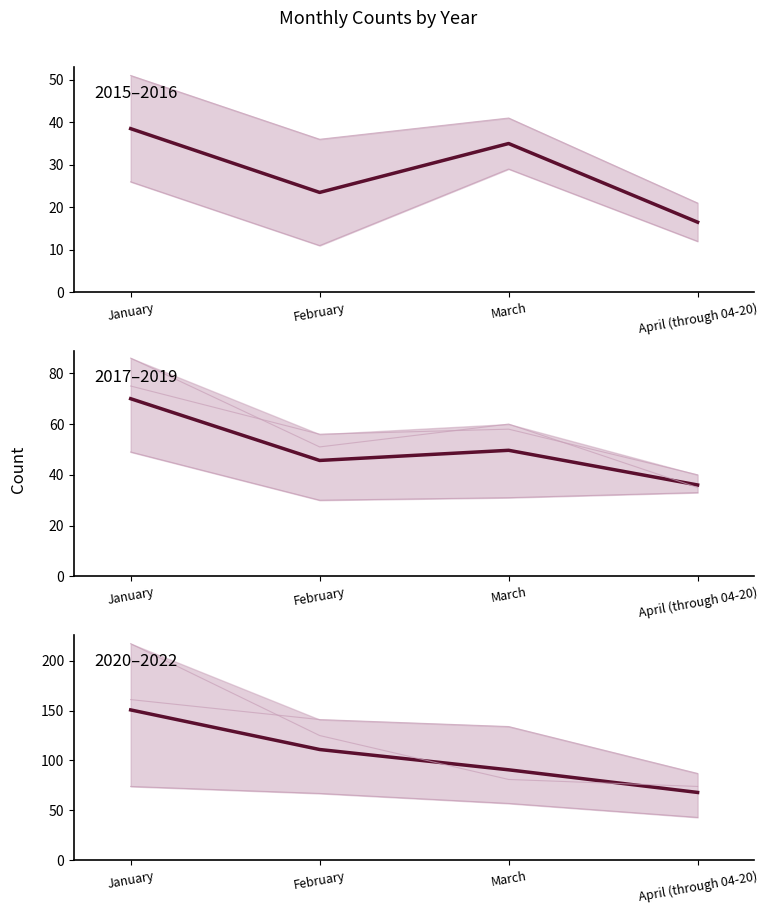

Is the value of 2020–2022 at March greater than the value of 2015–2016 at February?

Yes